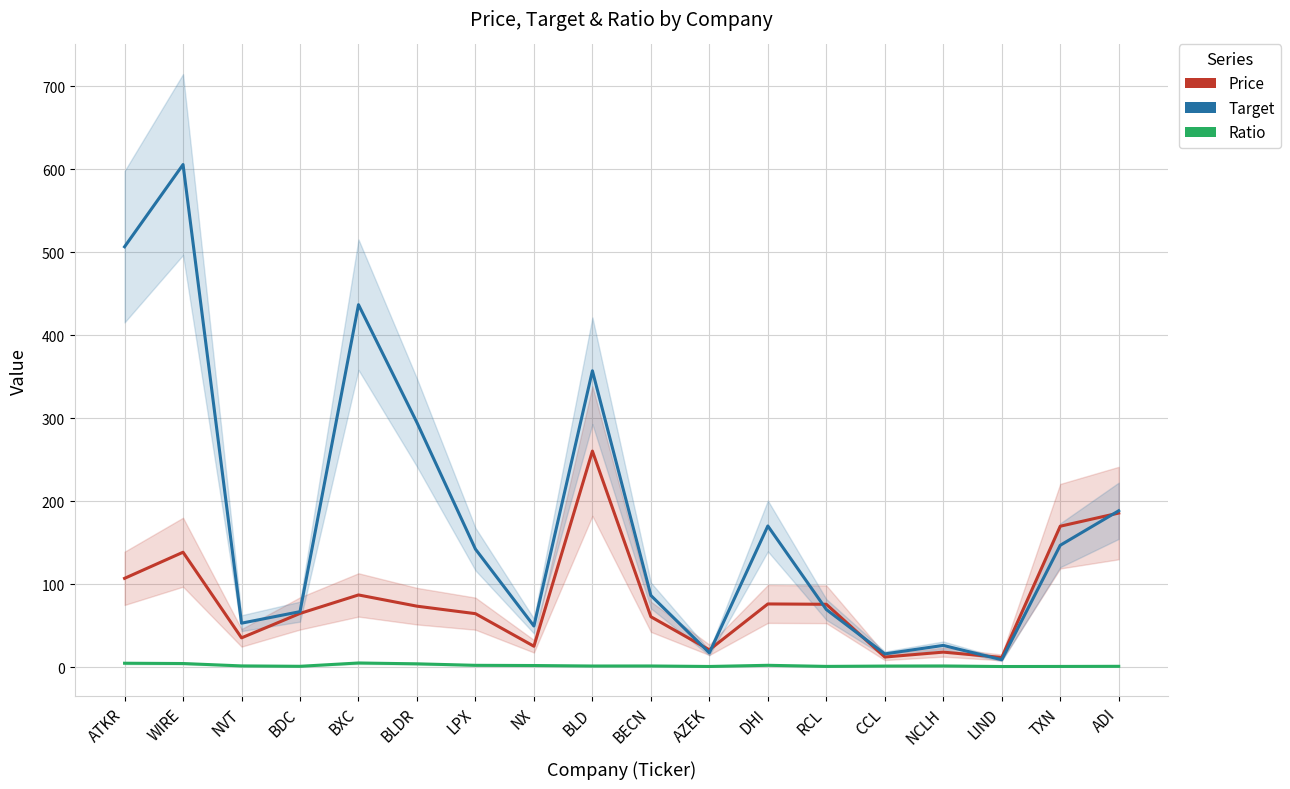

What is the average value of the Price series?

82.6